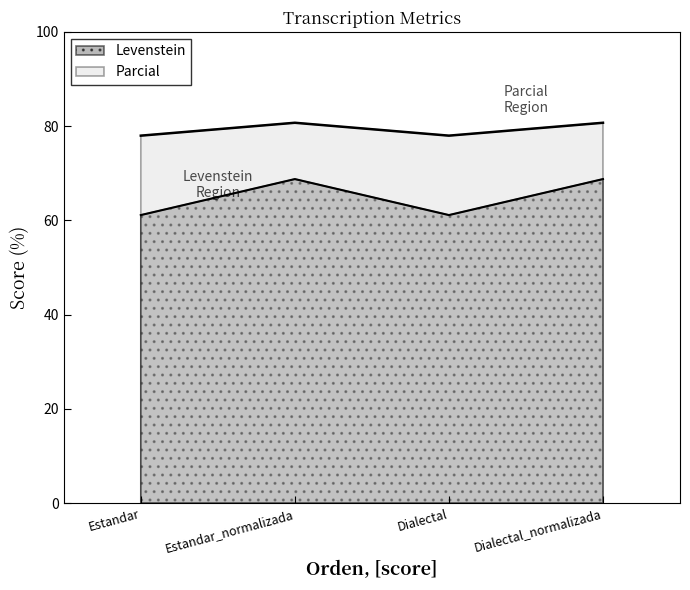

At which category does the chart reach its minimum across all series?

Estandar